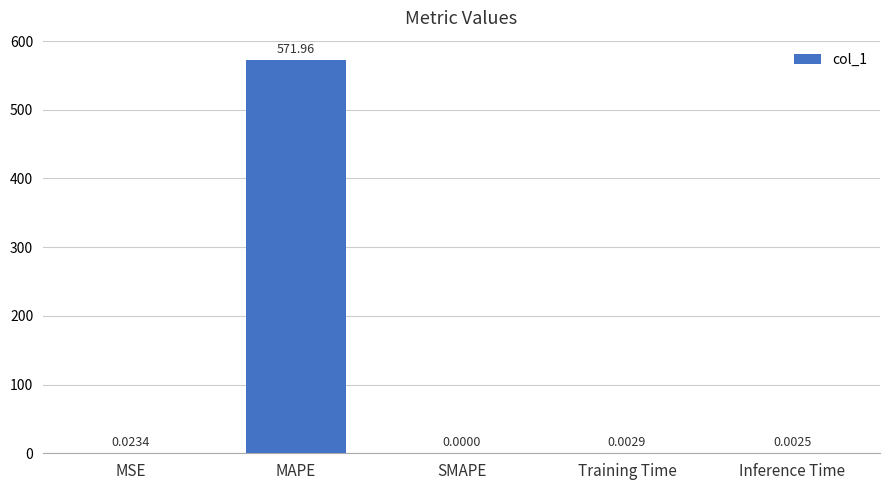

At which category does the chart reach its peak across all series?

MAPE